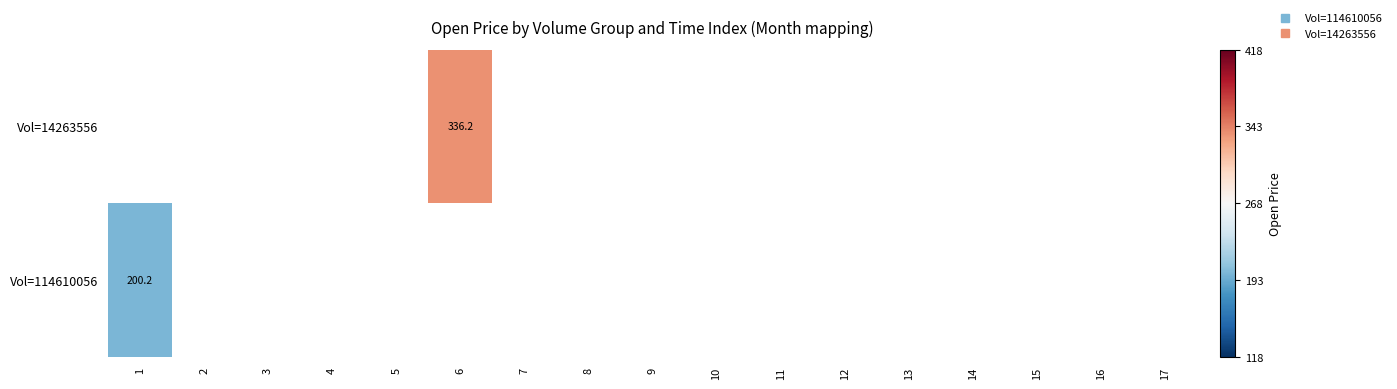

Rank the series by their average value, from highest to lowest.

Vol=114610056, Vol=14263556